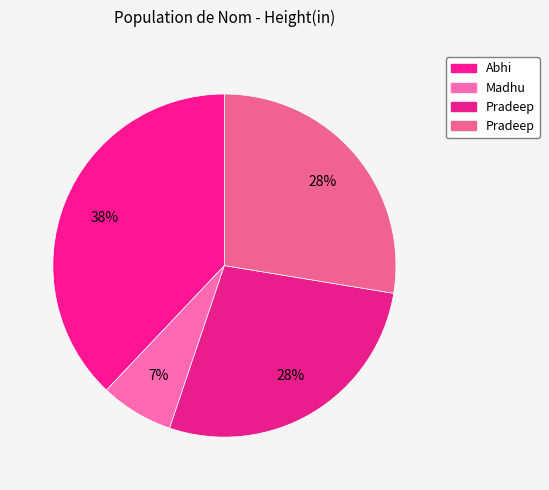

Count the number of slices in the pie.

4